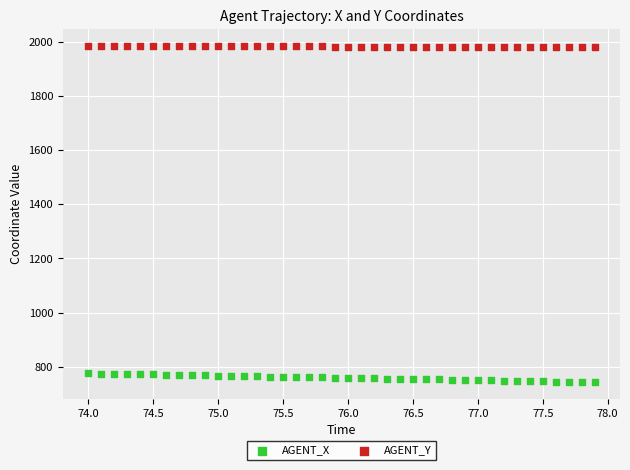

Which series contains the highest Y value?

AGENT_Y